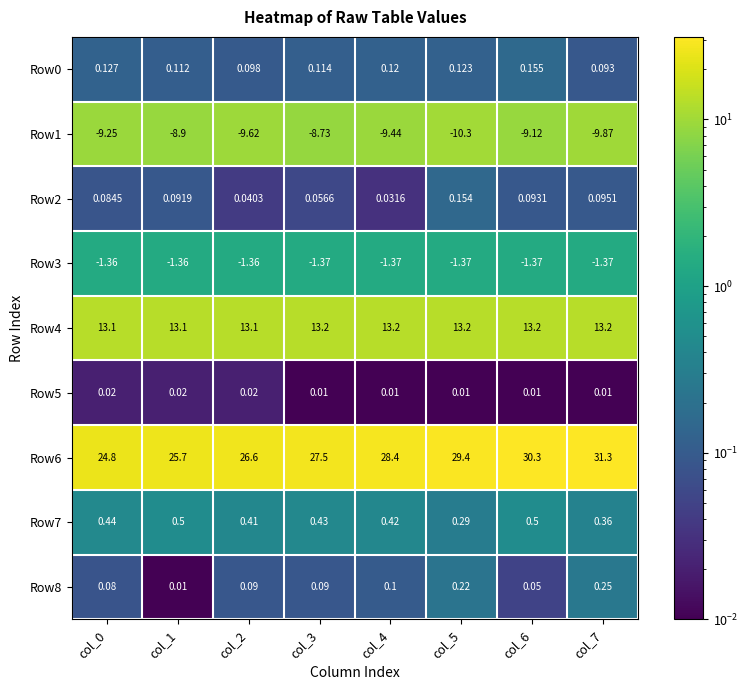

How many data points does each series have?

8